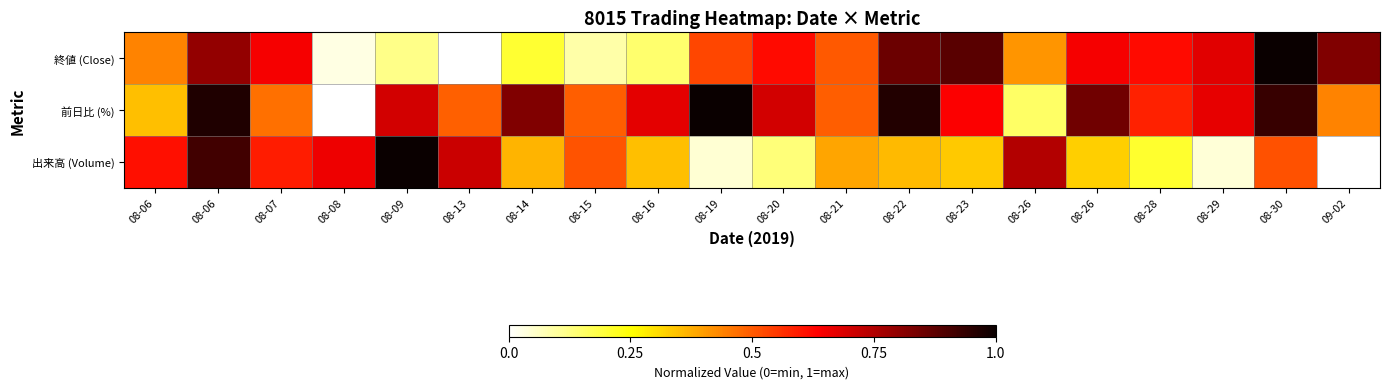

At which category is the sum across all series the highest?

08-06